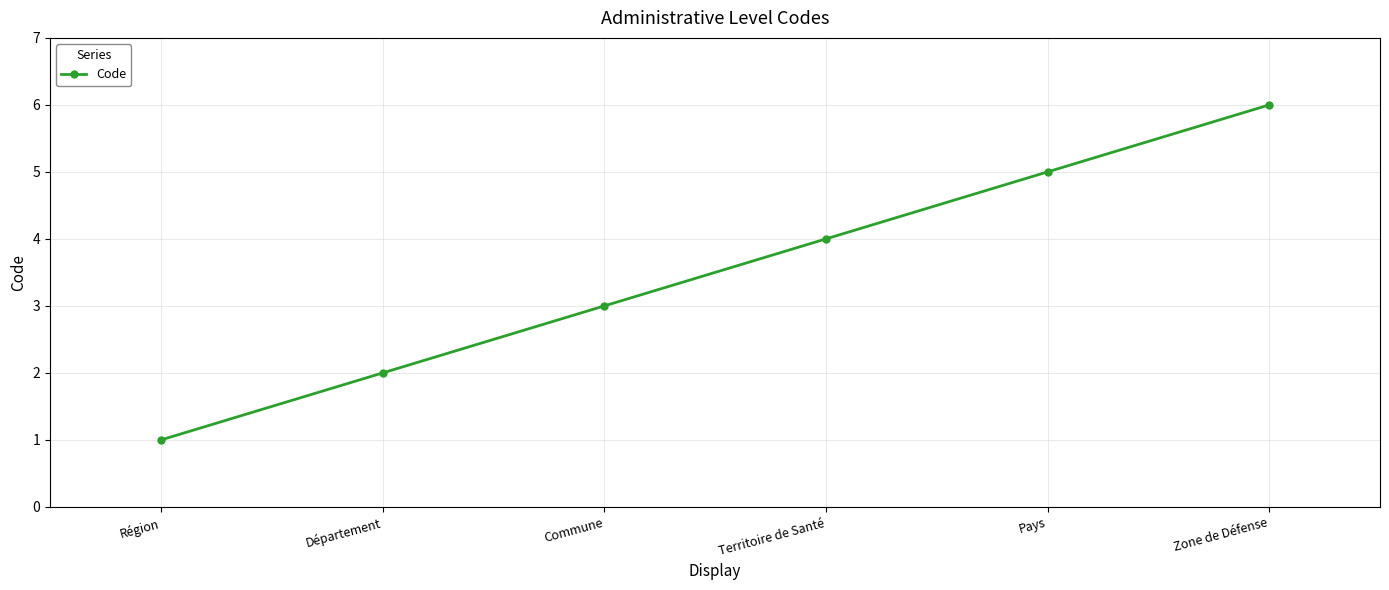

What is the maximum value shown in the chart?

6